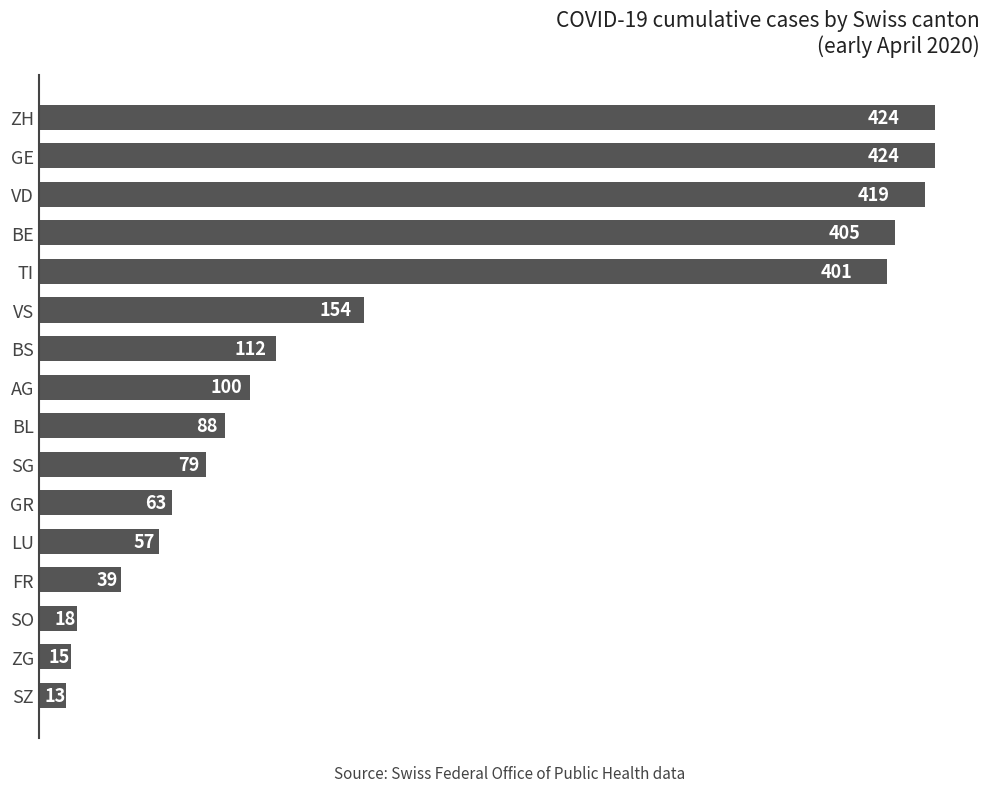

True or false: the data shows 424 at ZH.

True